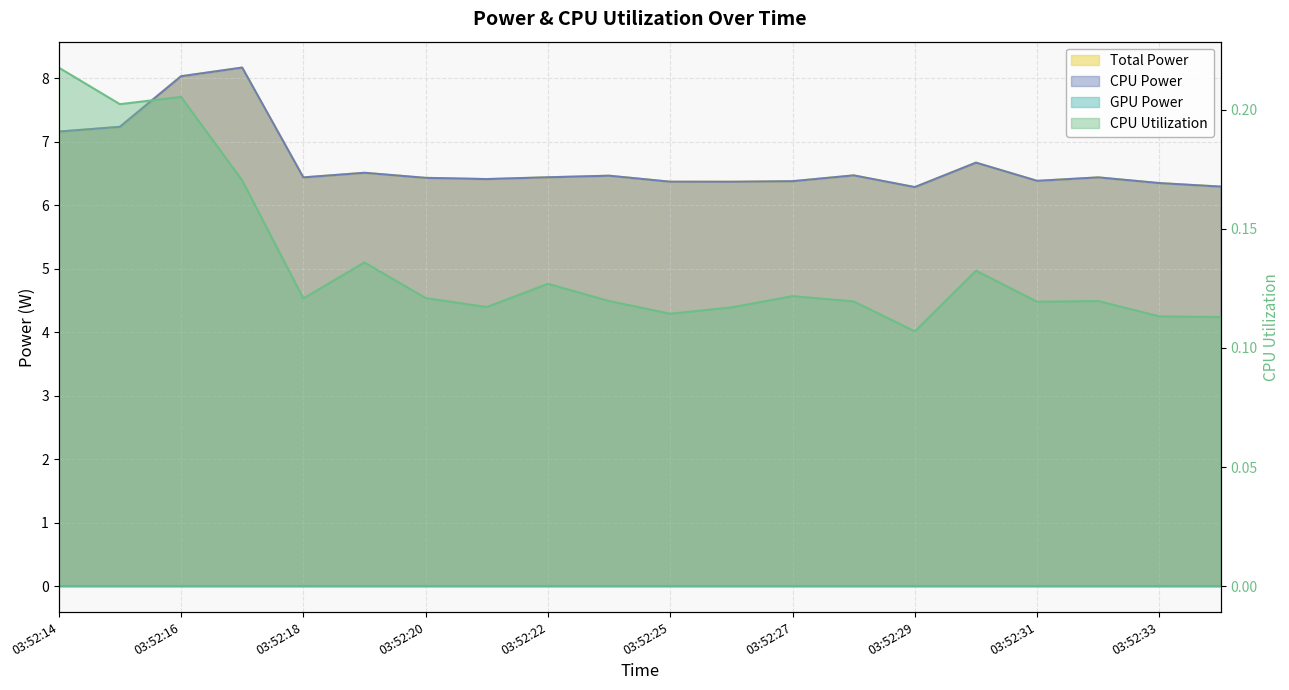

True or false: CPU Utilization and Total Power intersect in this chart.

False